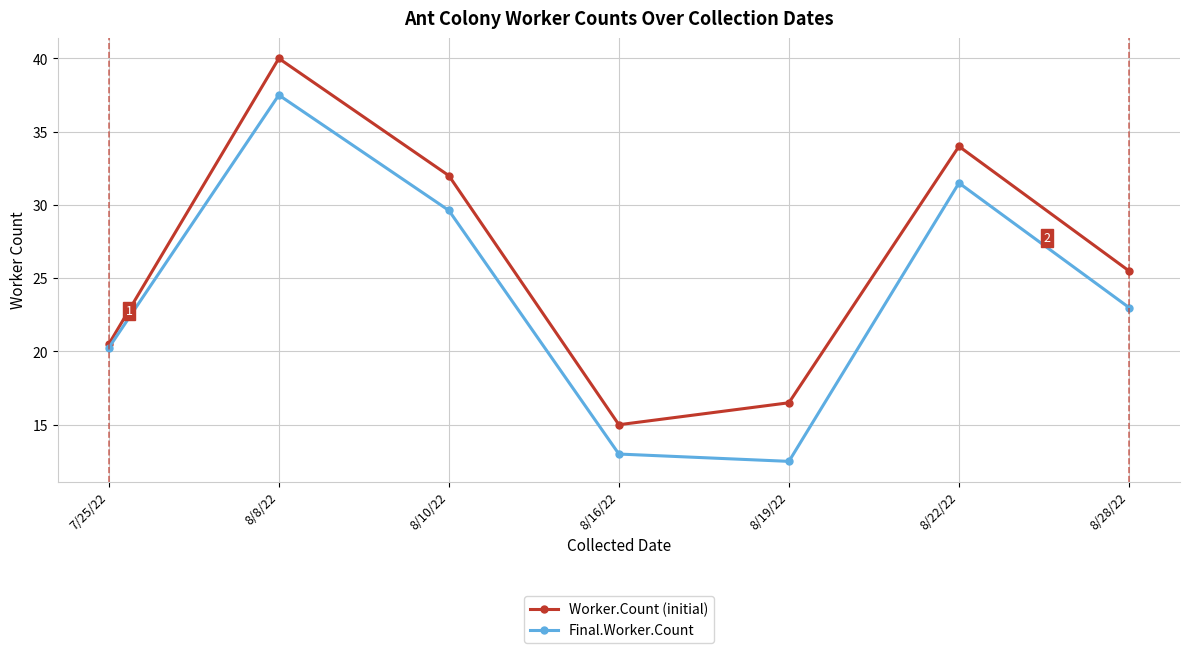

How many interior local valleys does the Final.Worker.Count series have?

1